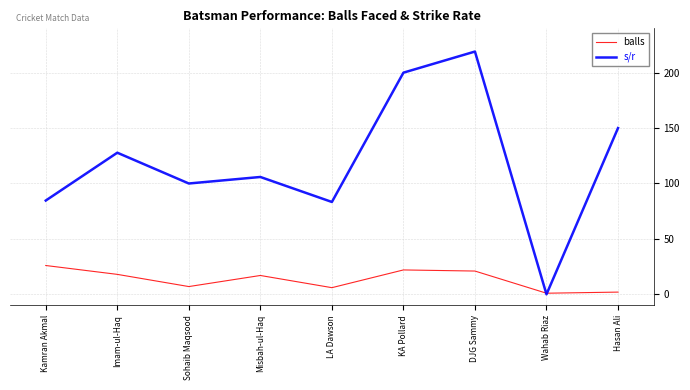

Which series changed the most between KA Pollard and Hasan Ali?

s/r